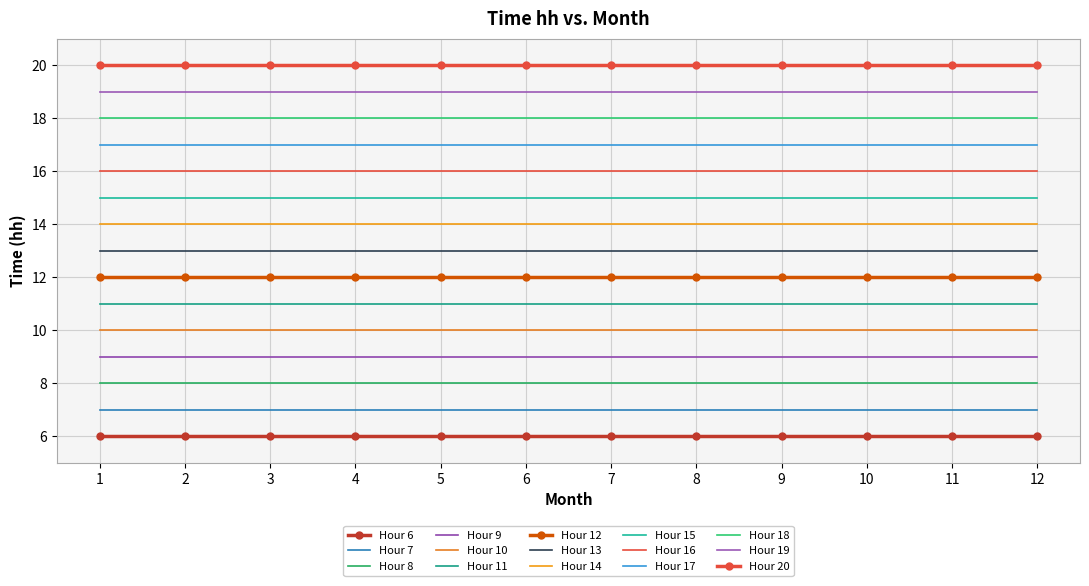

What is the maximum value shown in the chart?

20